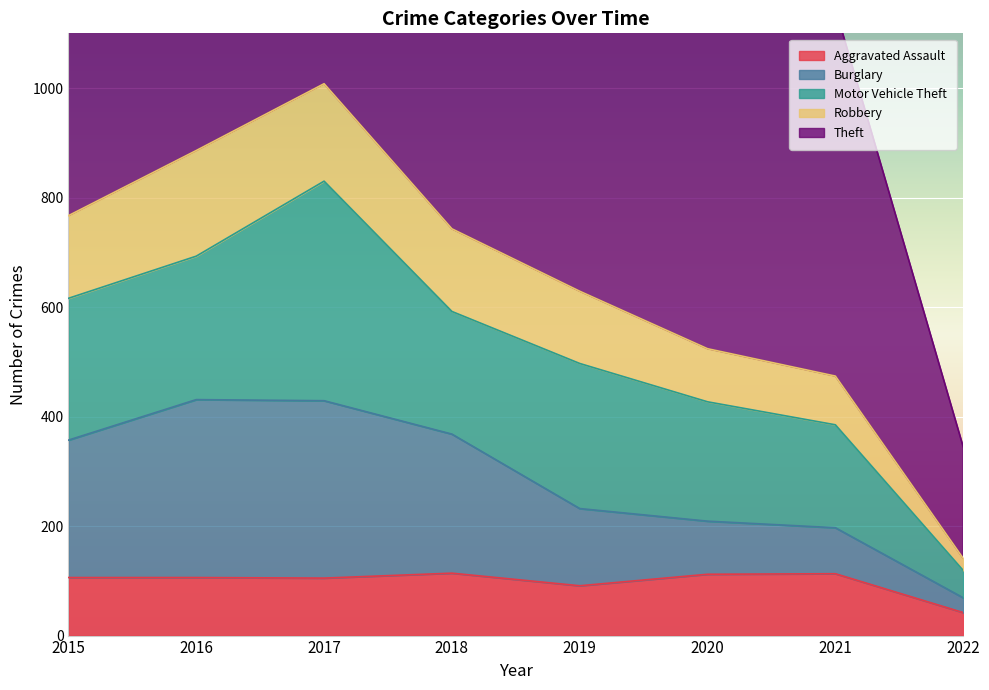

Where is Aggravated Assault nearest to the value 78?

2019